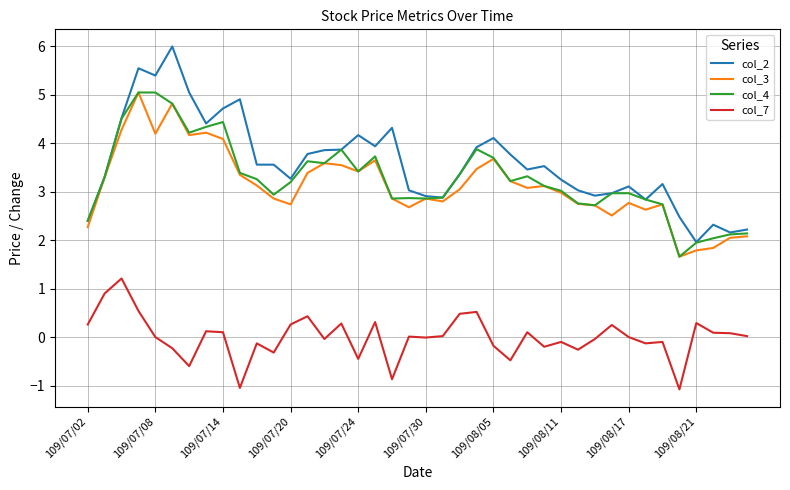

In col_4, how many points are lower than both neighbors (excluding endpoints)?

9